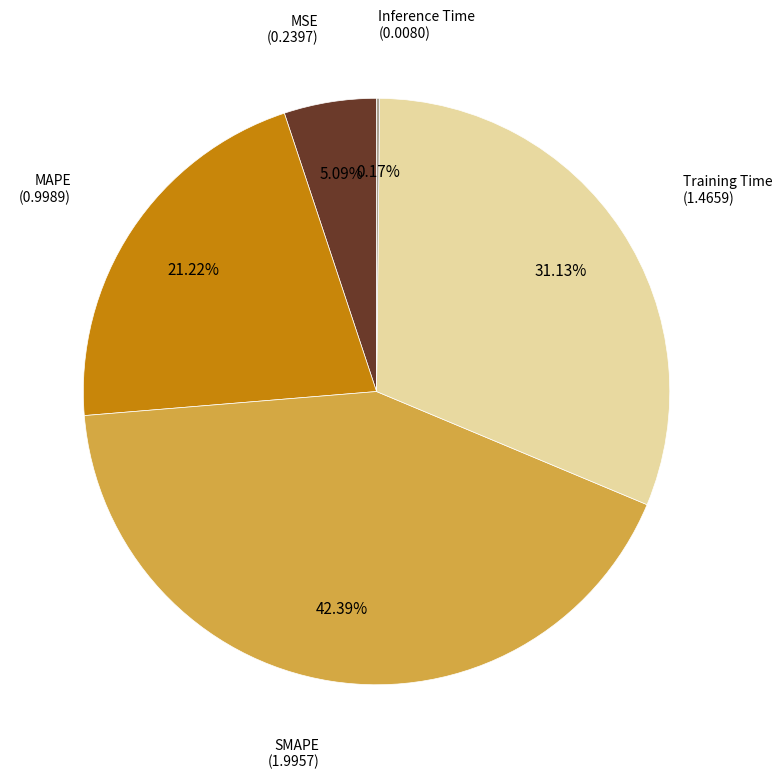

Does any single category account for the majority?

No